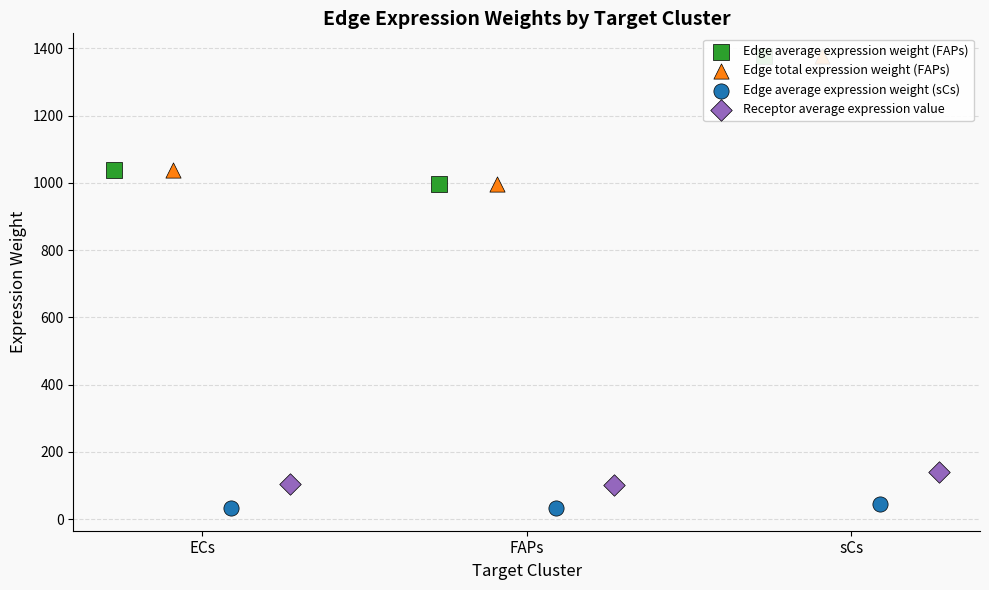

Which series reaches the minimum Y coordinate?

Edge average expression weight (sCs)